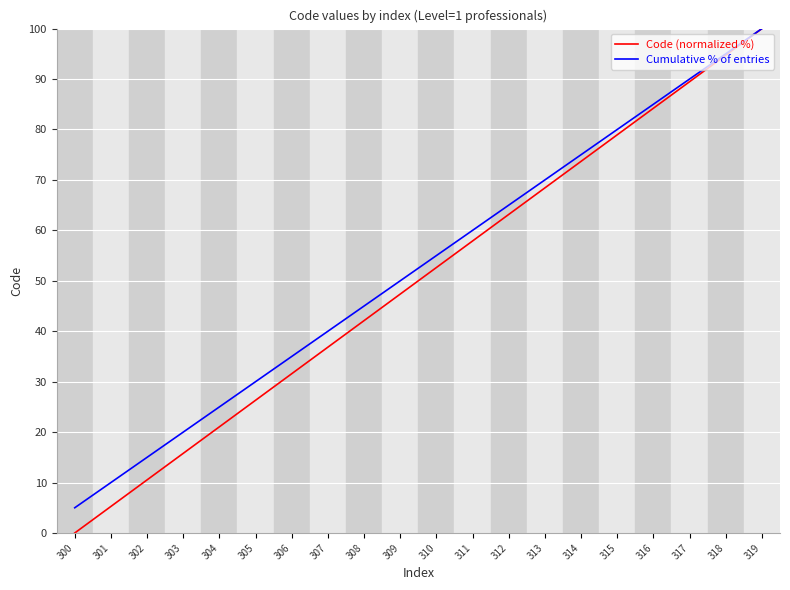

Does the chart have visible grid lines?

Yes